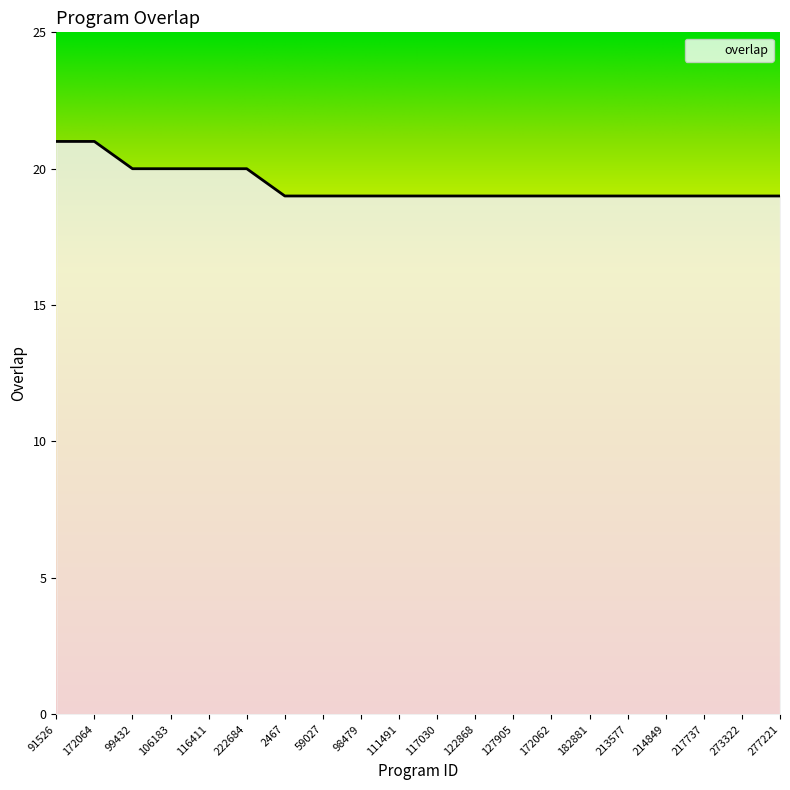

How many lines are shown in the chart?

1